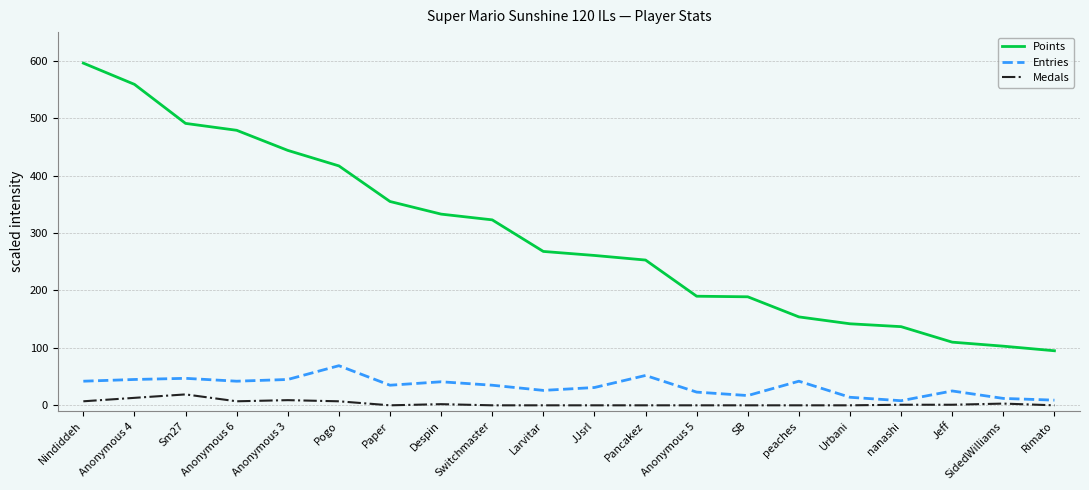

True or false: Points and Medals intersect in this chart.

False